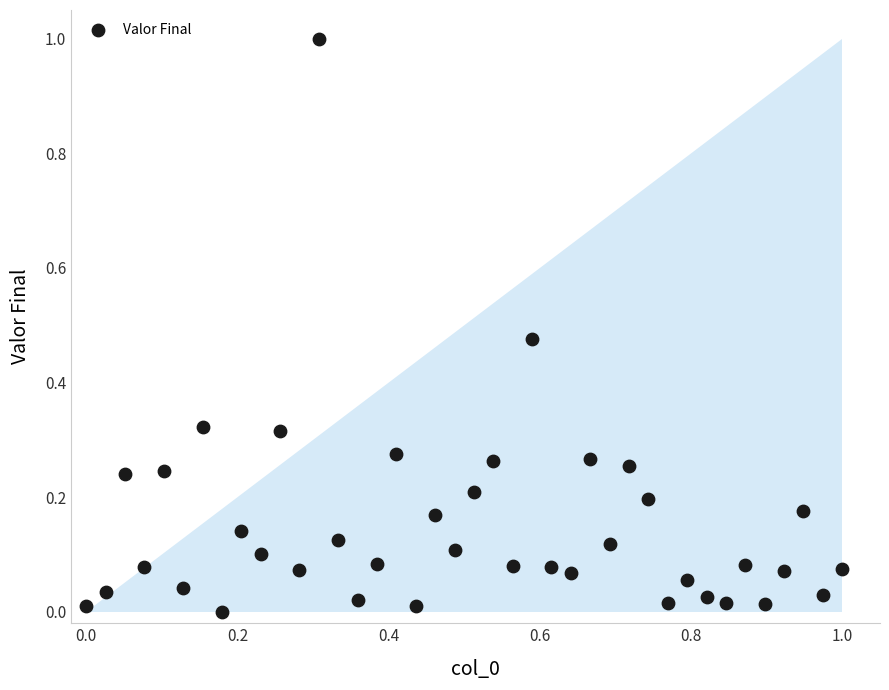

What is the range of X values (max minus min)?

1.0